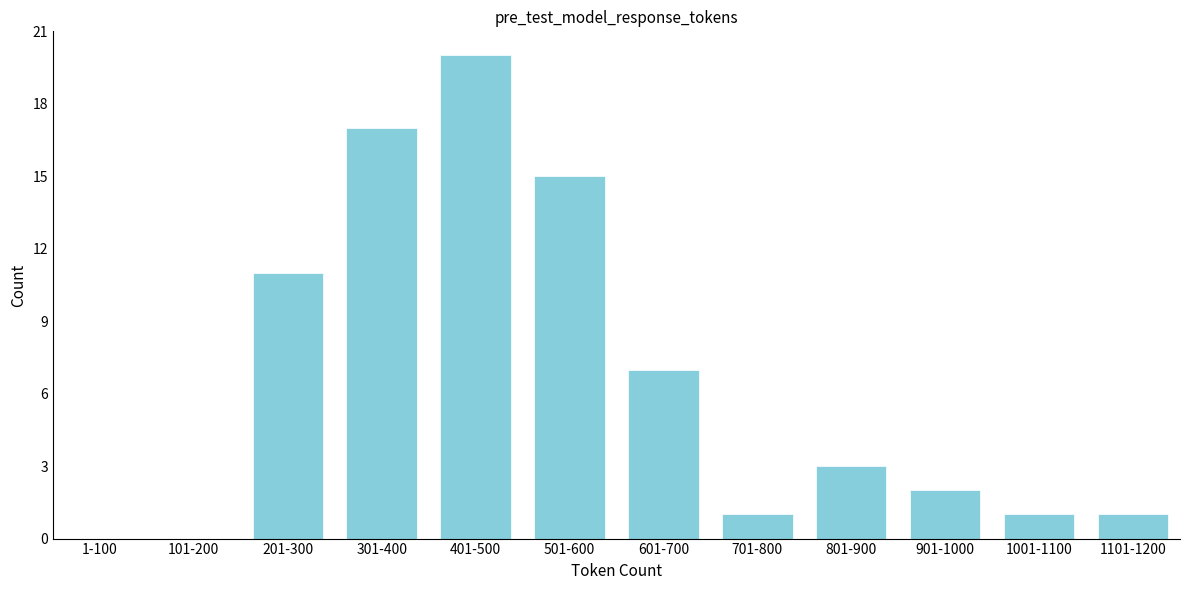

Reading left to right, extract all data points from this chart.

1-100=0	101-200=0	201-300=11	301-400=17	401-500=20	501-600=15	601-700=7	701-800=1	801-900=3	901-1000=2	1001-1100=1	1101-1200=1